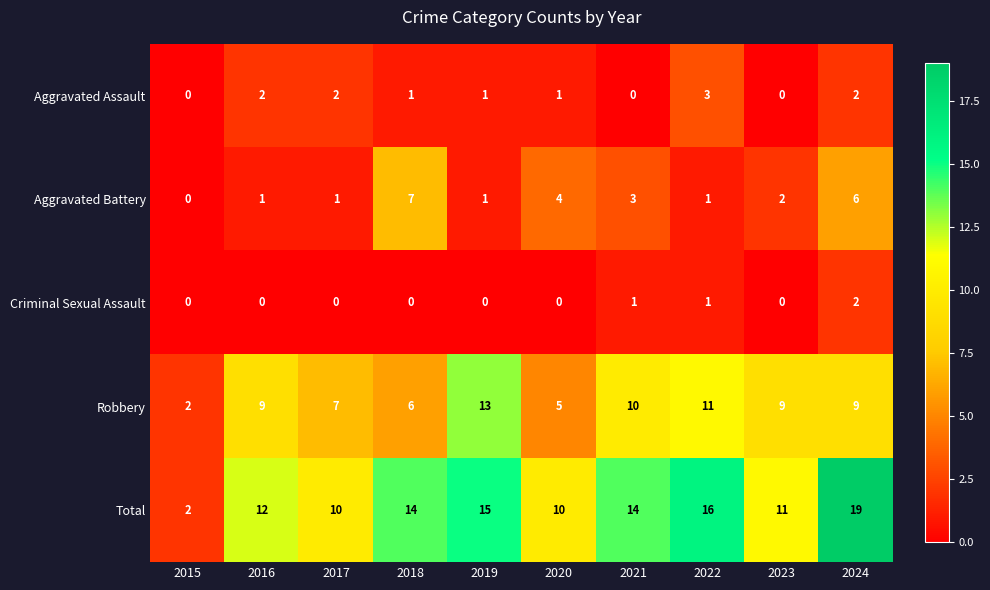

Which category has the lowest value in the Aggravated Battery series?

2015